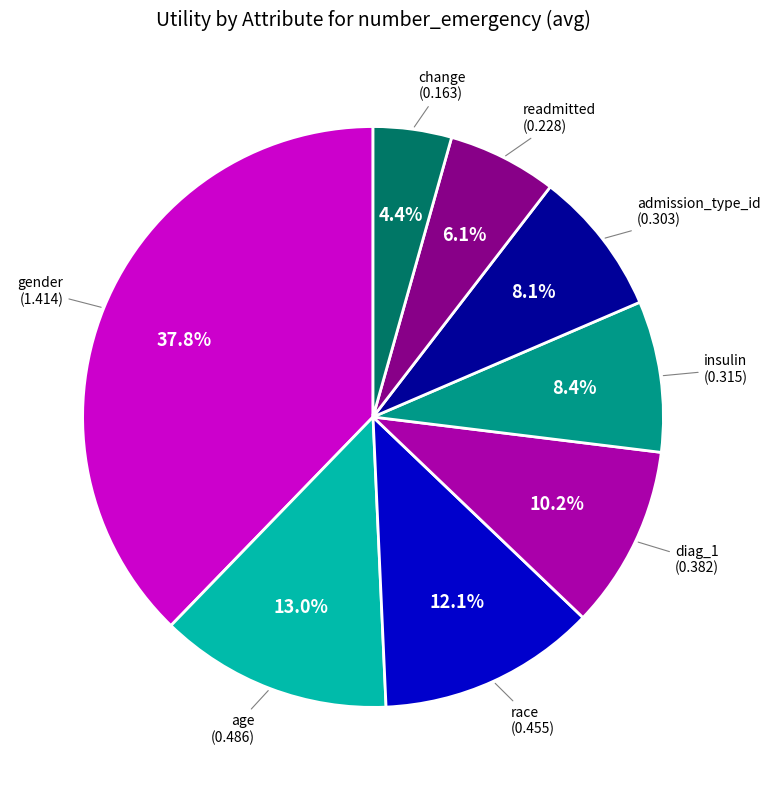

Does any single category account for the majority?

No